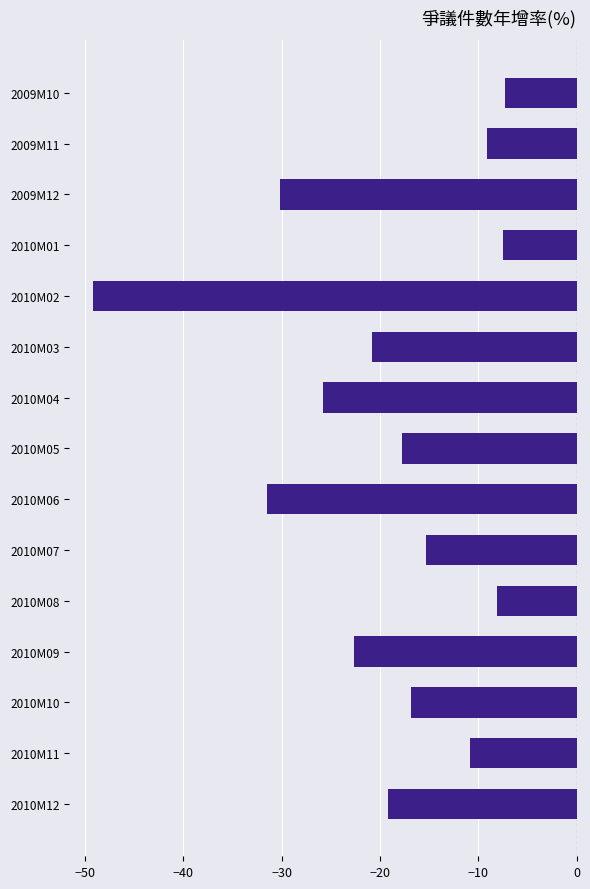

What is the average value?

-19.5